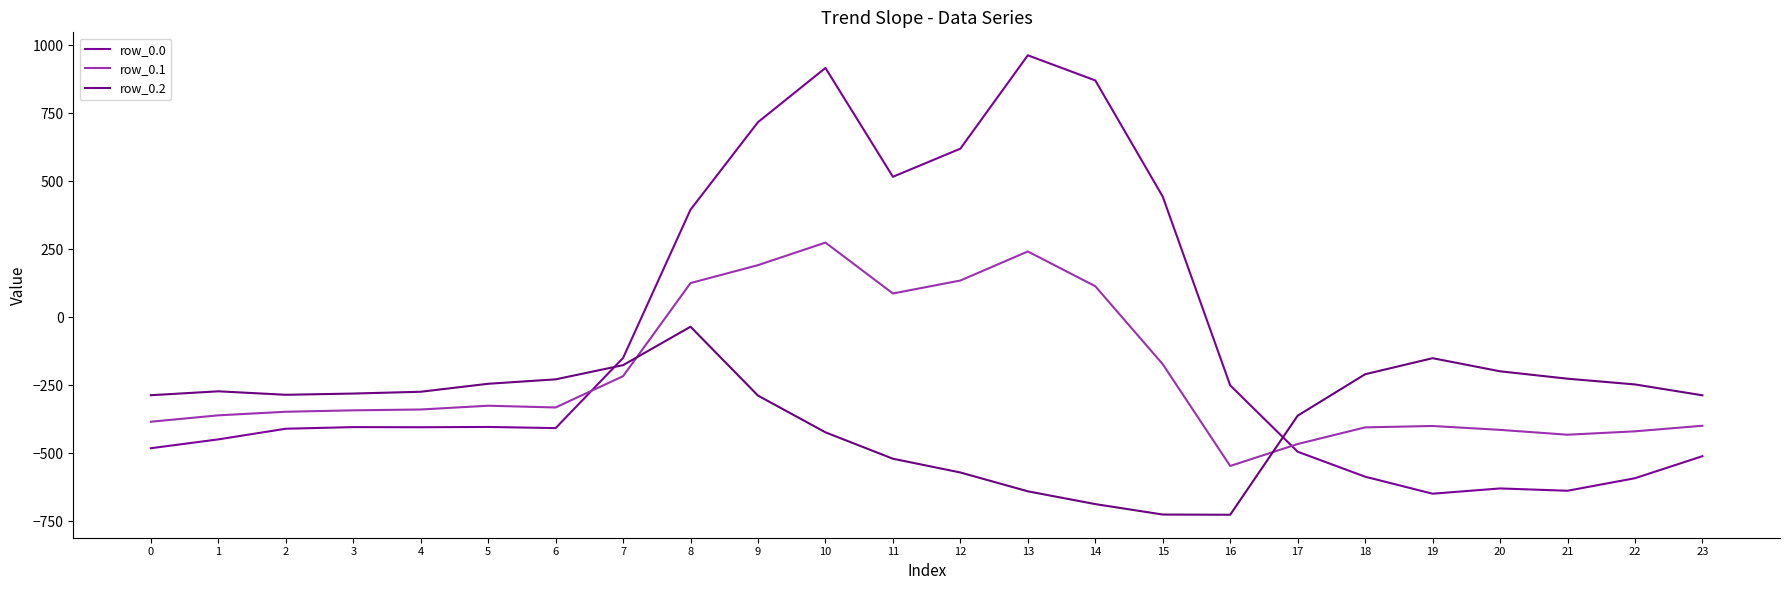

What is the total value across all series at 8?

485.2